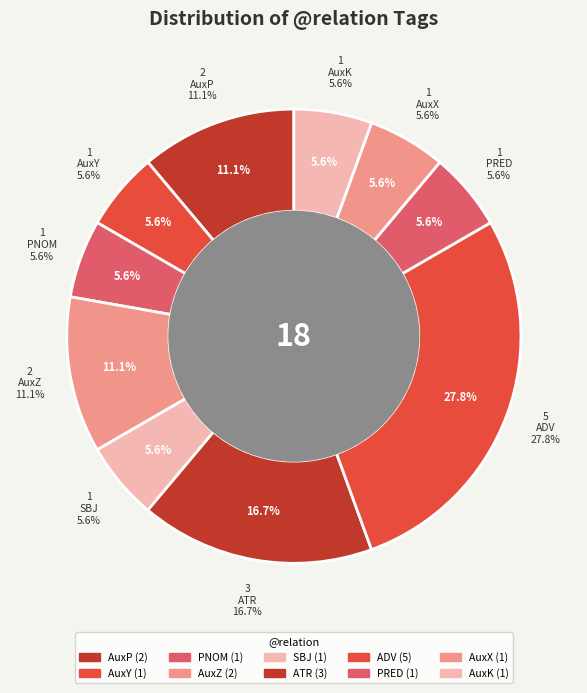

Which slice is the smallest?

AuxY